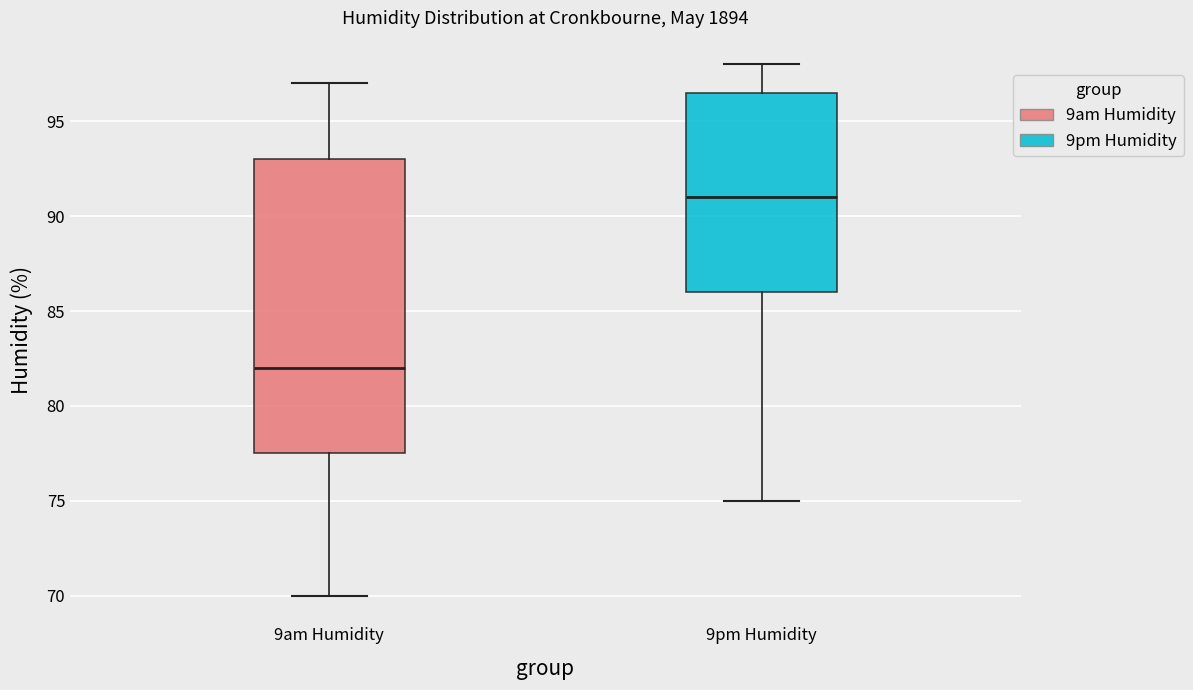

Reading left to right, read every box against the y-axis: the position of its median line, the range the box covers, and the ends of its whiskers. The values are not printed on the chart, so give them approximately, as read against the axis.

9am Humidity: median 82.0, box 77.5 to 93.0, whiskers 70.0 to 97.0
9pm Humidity: median 91.0, box 86.0 to 96.5, whiskers 75.0 to 98.0